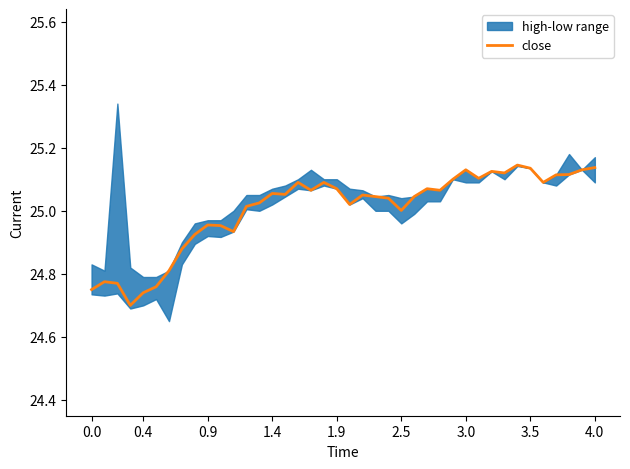

The close series shows 16.3 at 4.0. True or false?

False